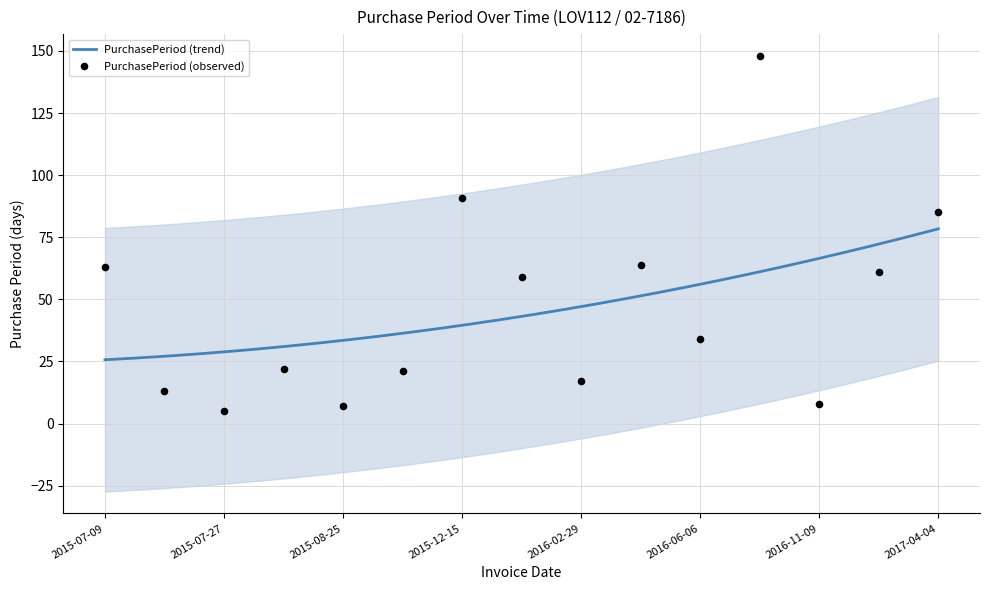

Which has a higher value, 2017-01-09 or 2016-02-29?

2017-01-09